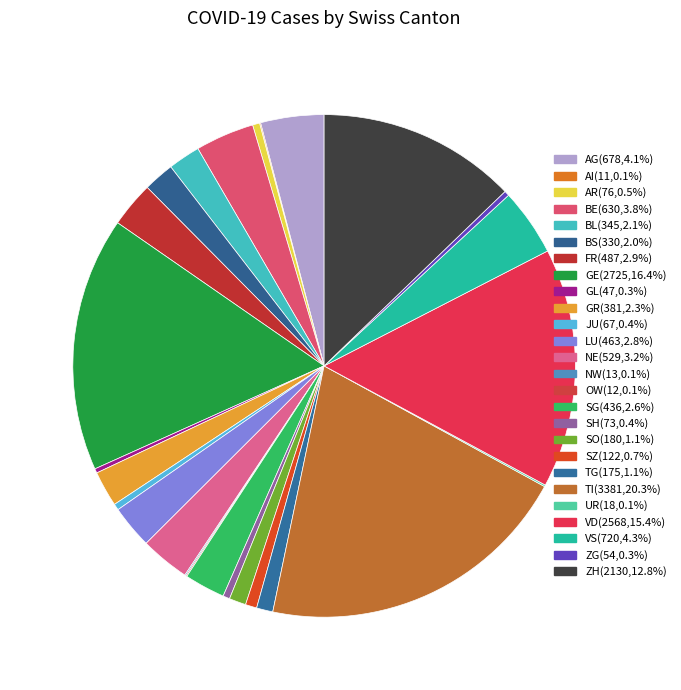

How many slices are in this pie chart?

26